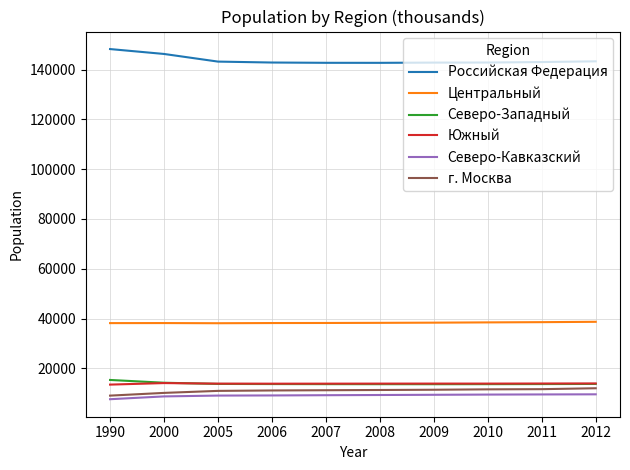

True or false: Российская Федерация and Центральный cross at least once.

False